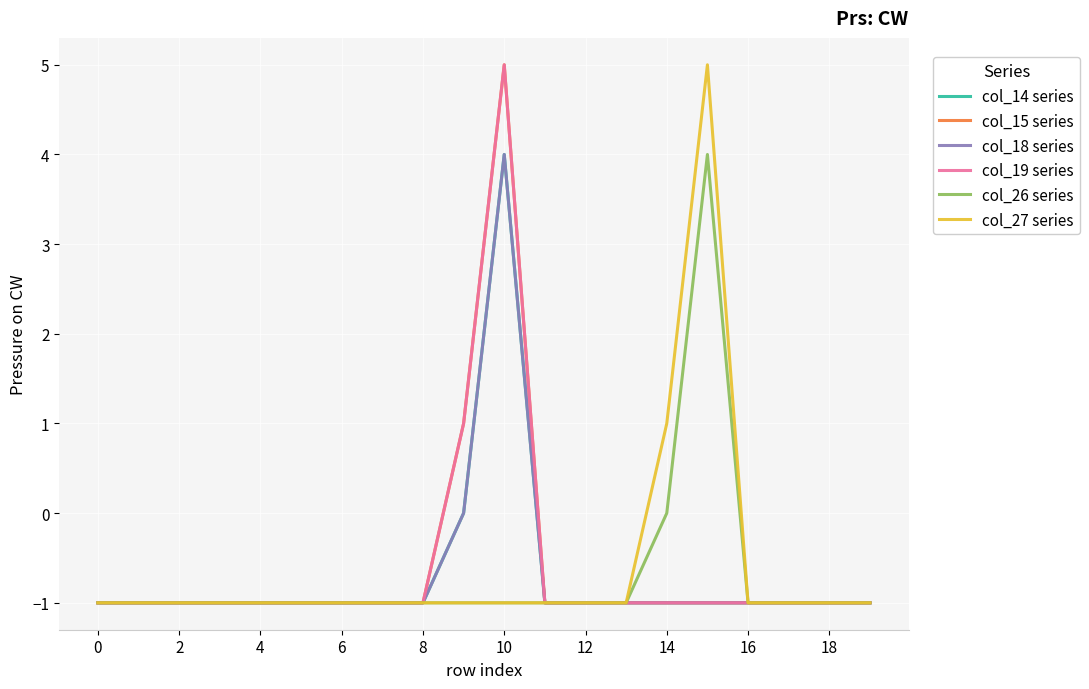

How many lines are shown in the chart?

6